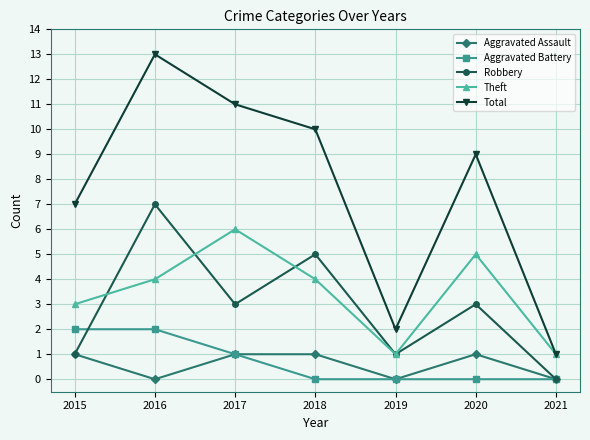

What is the sum of all Aggravated Battery values?

5